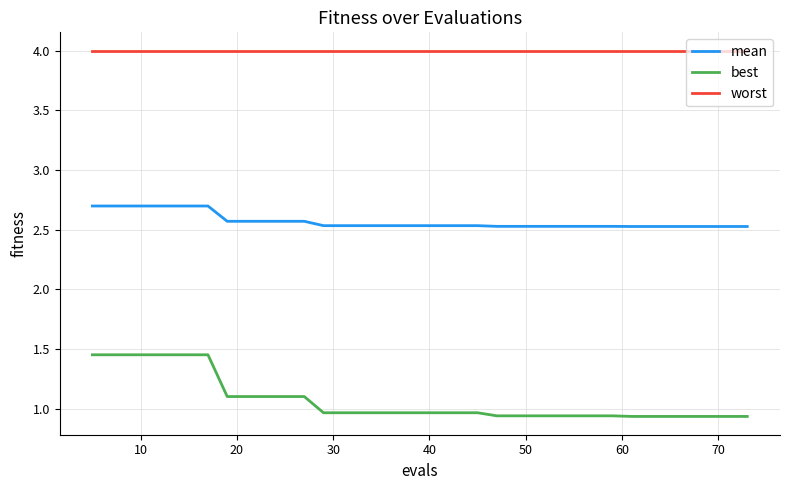

Which series has the largest total across all categories?

worst